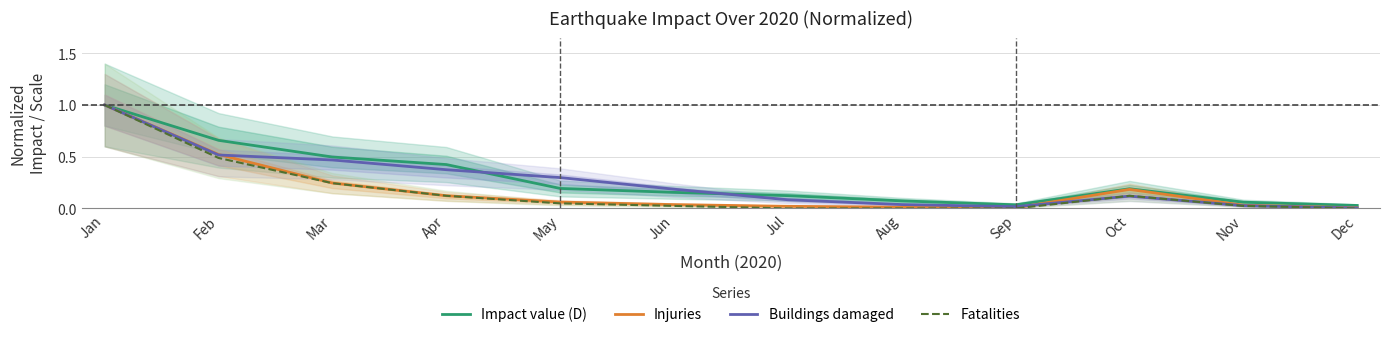

What is the value of the Impact value (D) point at the 8th from the left?

0.1